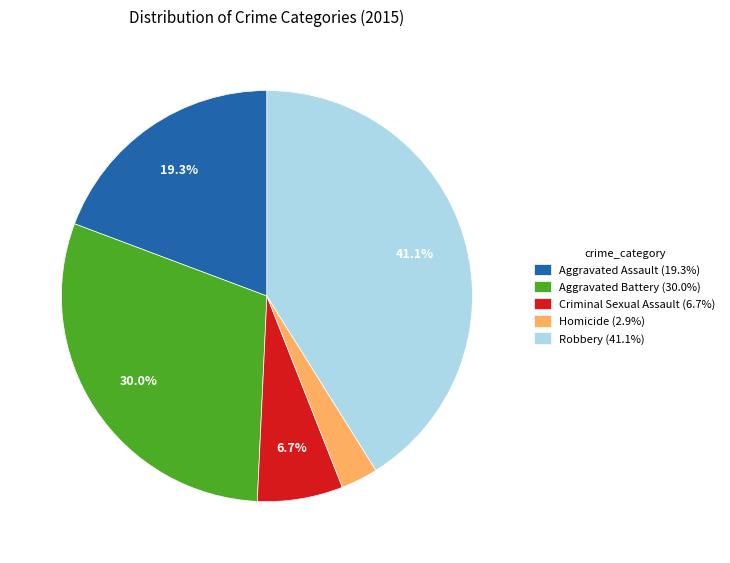

Does any single category account for the majority?

No